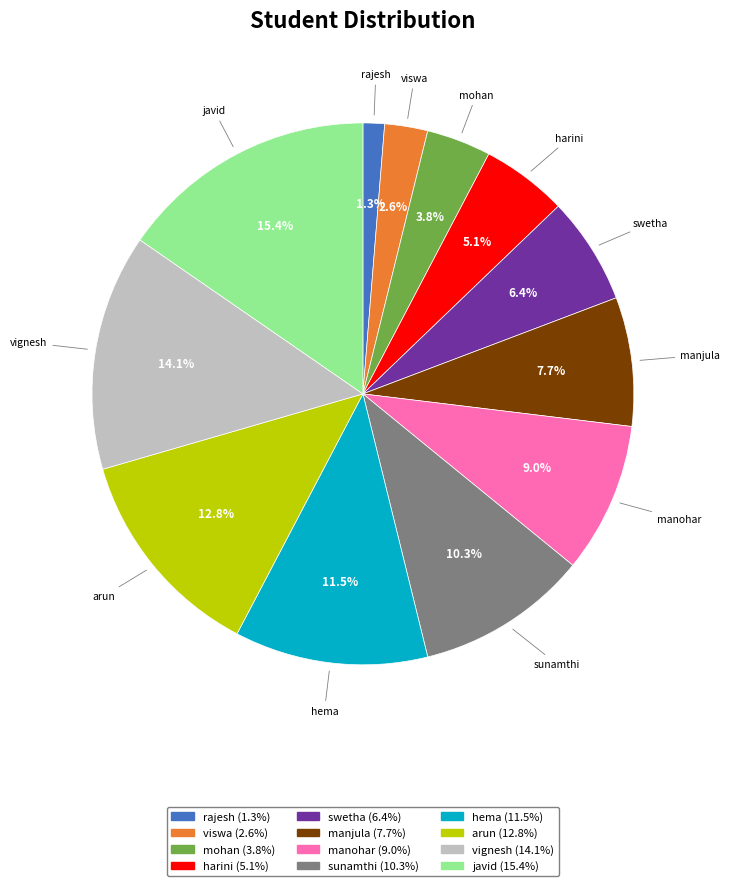

Which has a higher value, arun or mohan?

arun